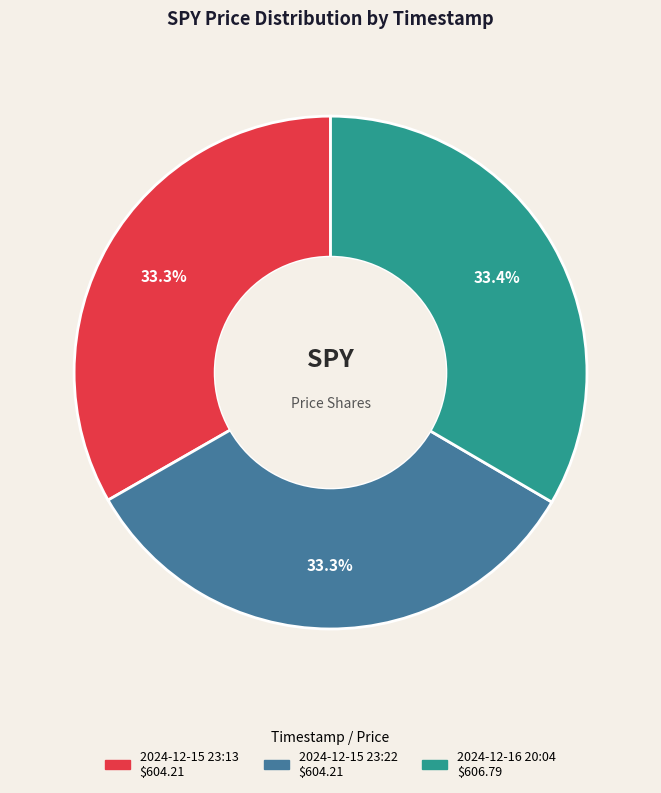

Does any single category account for the majority?

No